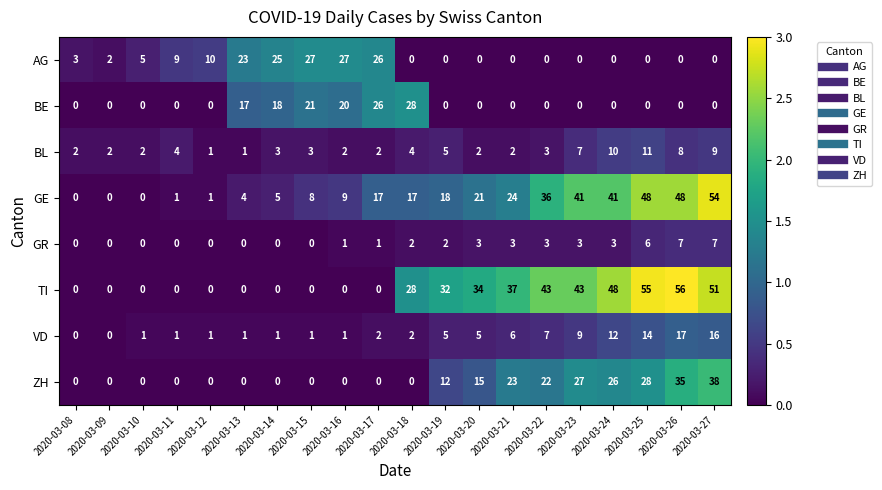

The VD series shows 9 at 2020-03-23. True or false?

True